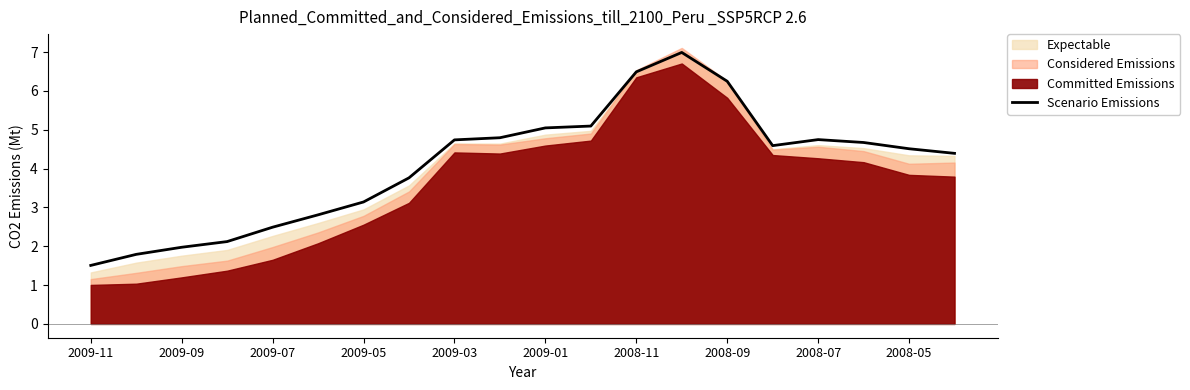

What is the minimum value for Scenario Emissions?

1.5